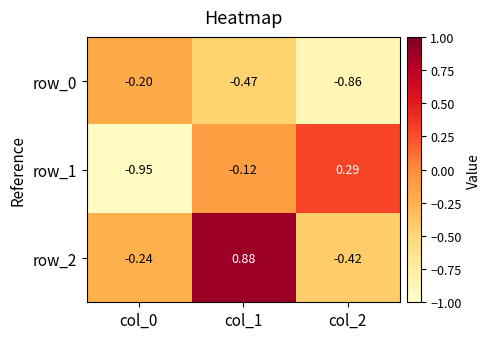

The row_2 series shows 0.9 at col_1. True or false?

True